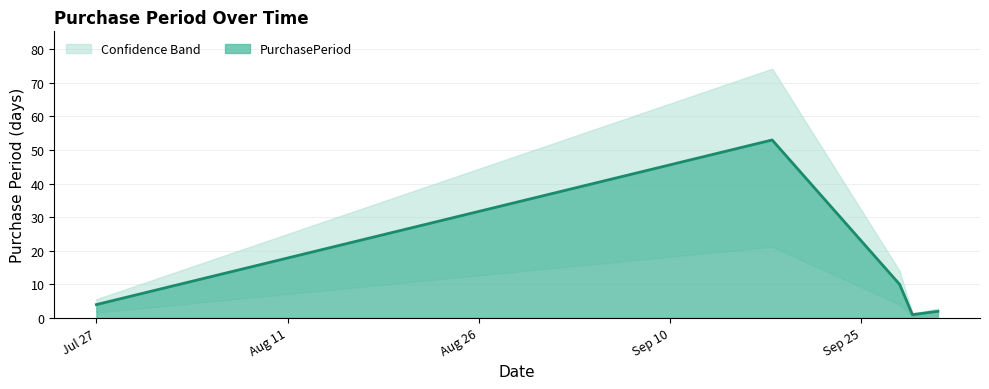

Which label corresponds to the smallest value in the chart?

2015-09-29